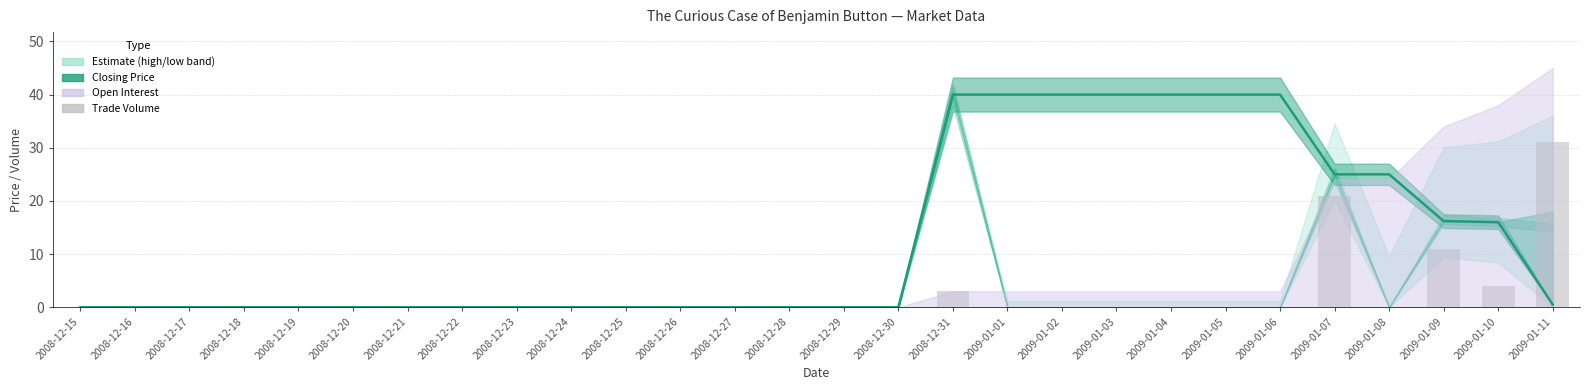

Where is session trade volume nearest to the value 15?

2009-01-09